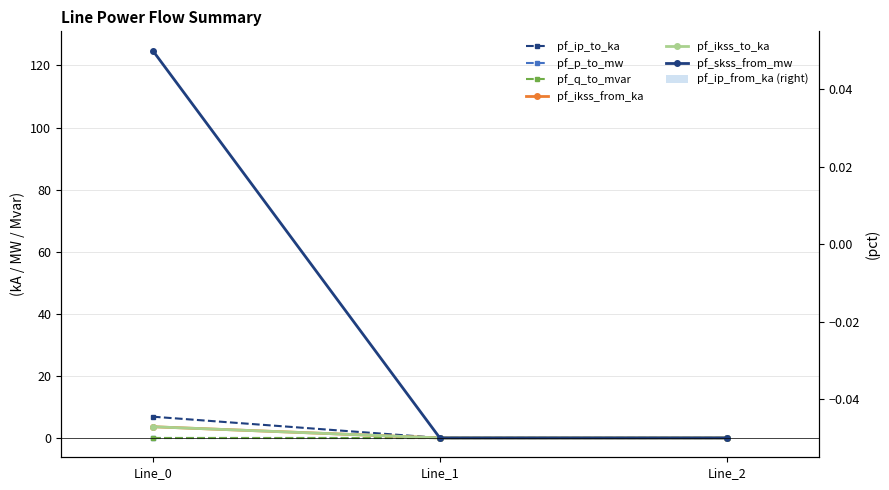

Which series has the largest total across all categories?

pf_ikss_from_ka